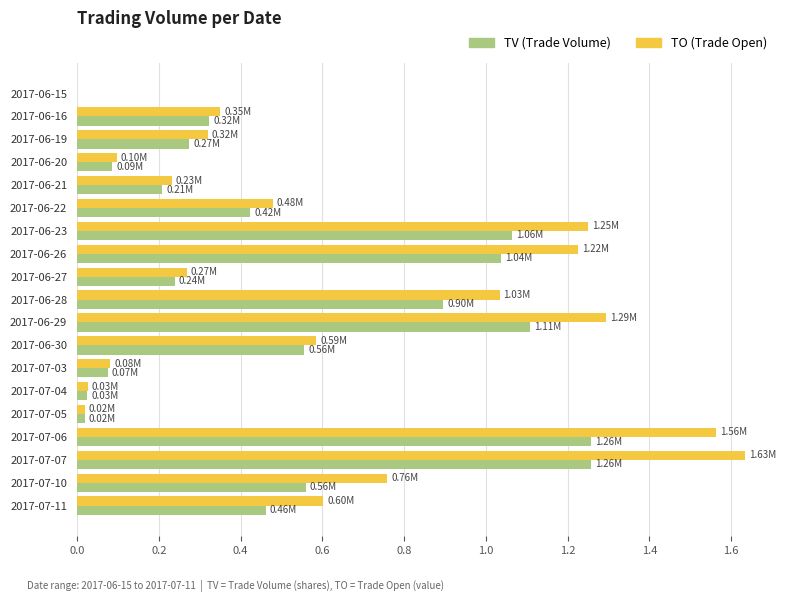

What is the total value across all series at 2017-06-29?

2.4